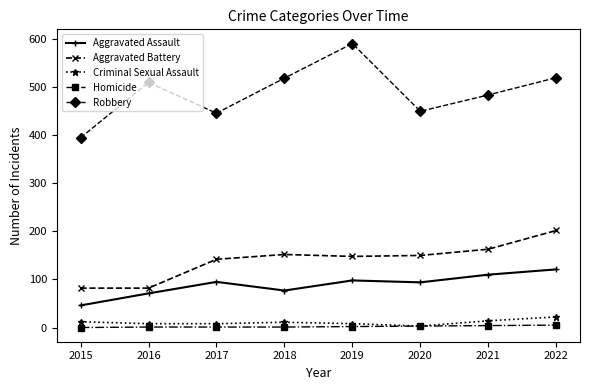

True or false: Aggravated Assault has more than 0 points higher than both neighbors.

True